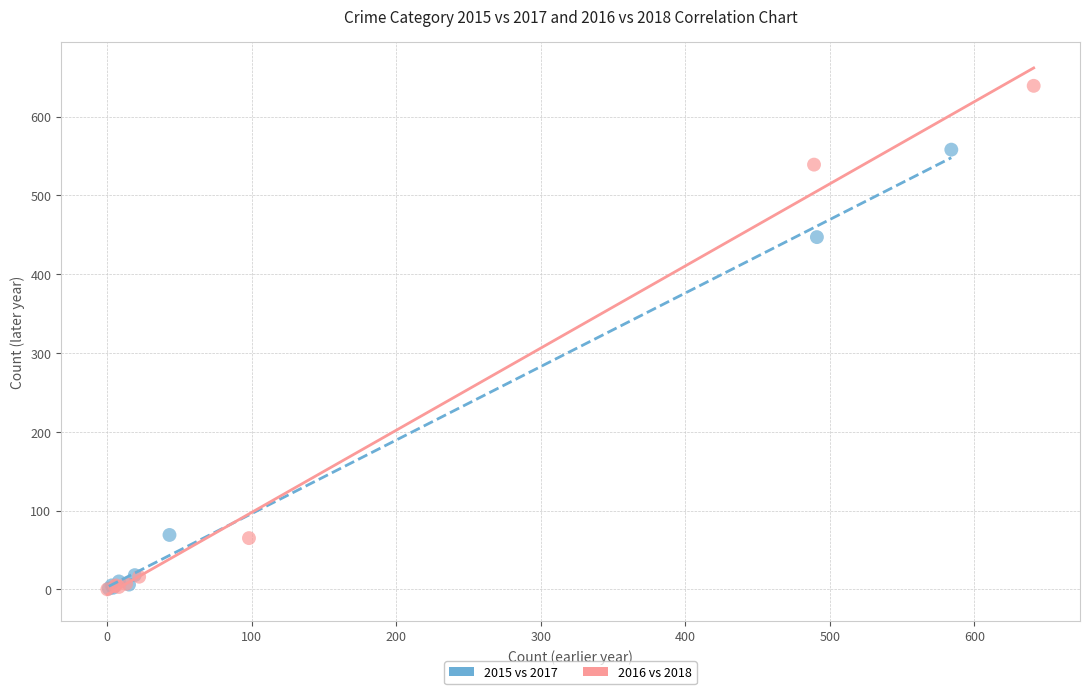

Which series has the largest Y range (max minus min)?

2016 vs 2018